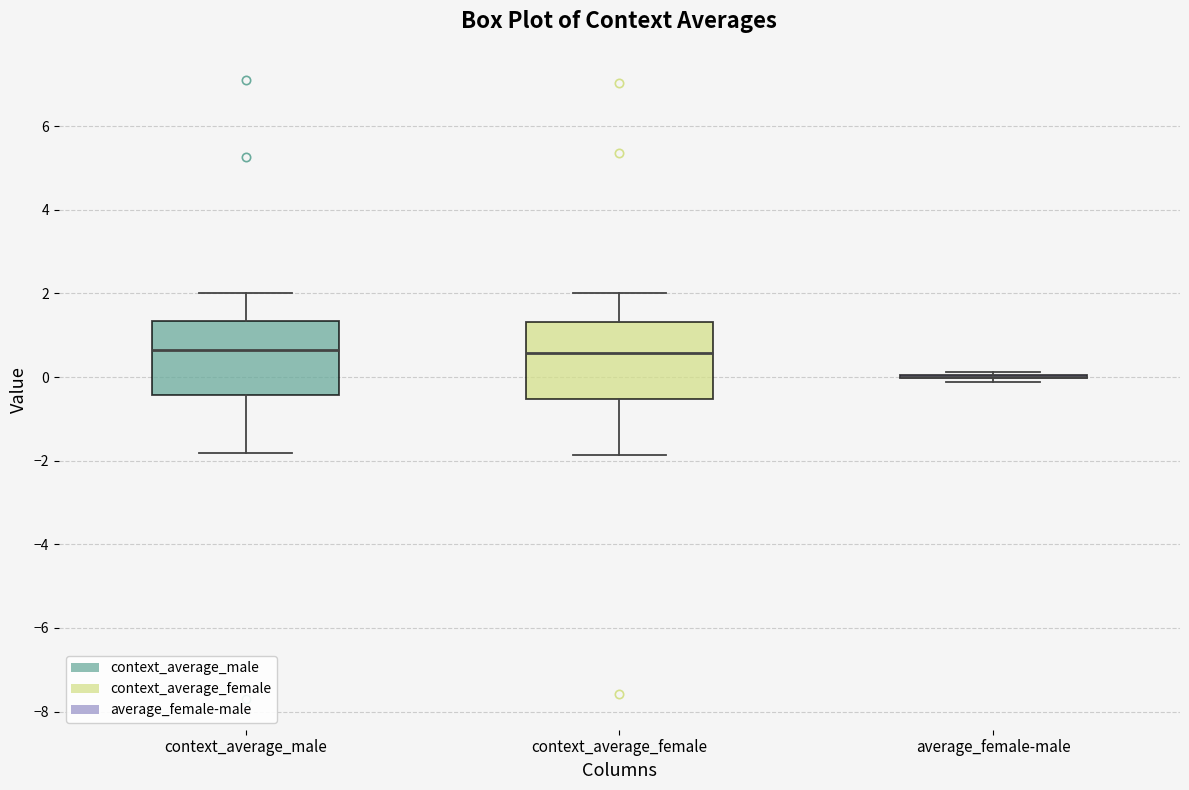

Reading left to right, transcribe this box plot: for each box, give where its median line is, the range the box spans, and where its two whiskers end, as read against the y-axis. The values are not printed on the chart, so give them approximately, as read against the axis.

context_average_male: median 0.6, box -0.4 to 1.4, whiskers -1.8 to 2.0
context_average_female: median 0.6, box -0.6 to 1.4, whiskers -1.8 to 2.0
average_female-male: box collapsed to a line at 0.0, whiskers -0.2 to 0.2